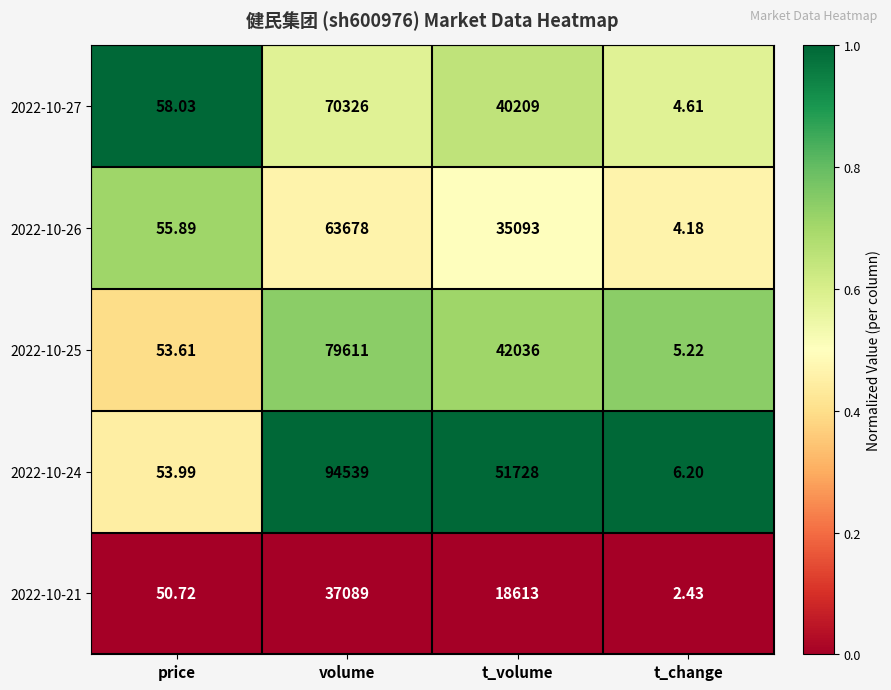

What is the maximum value shown in the chart?

94539.0